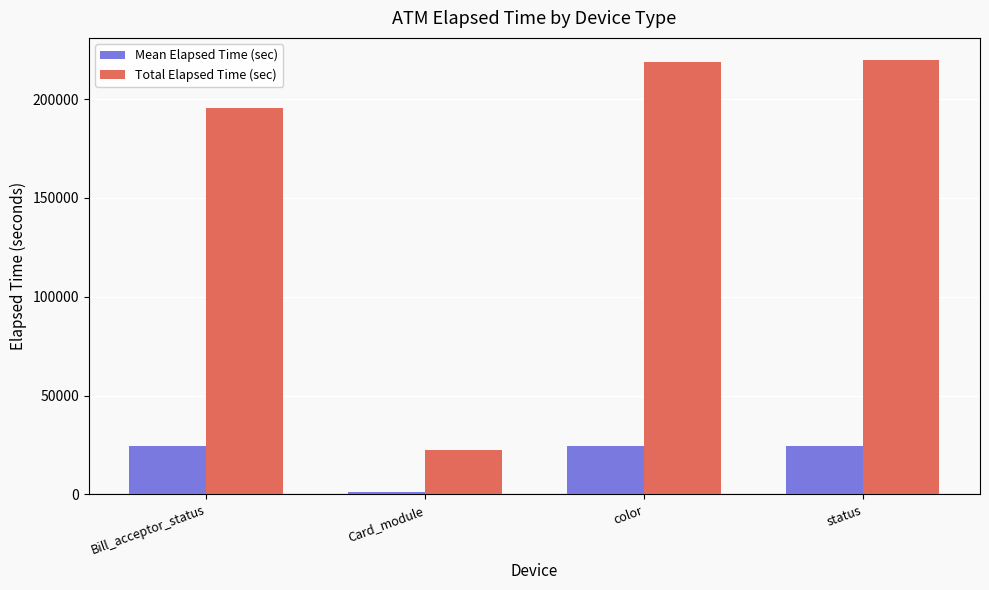

True or false: Total Elapsed Time (sec) has a value of 22602.0 at Card_module.

True